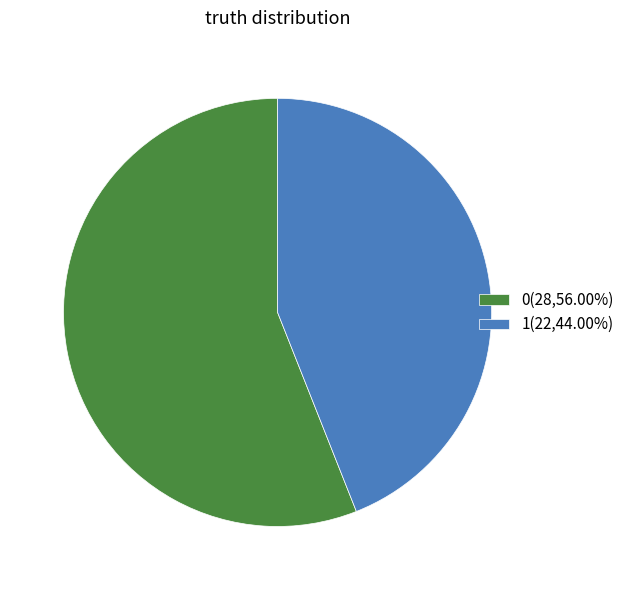

What is the ratio of the value at 1 to the value at 0?

0.8